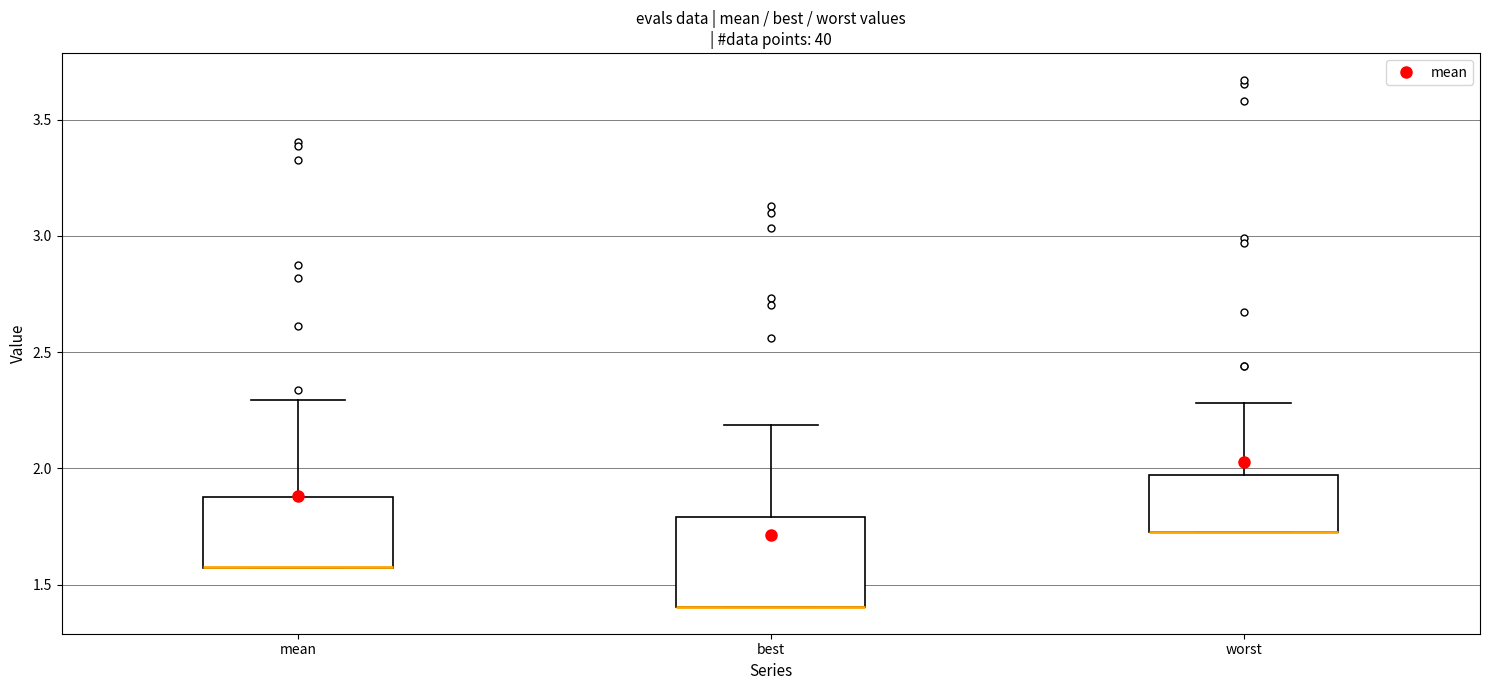

Reading left to right, transcribe this box plot: for each box, give where its median line is, the range the box spans, and where its two whiskers end, as read against the y-axis. The values are not printed on the chart, so give them approximately, as read against the axis.

mean: median 1.60 (drawn on the box's lower edge), box 1.55 to 1.90, whiskers 1.55 to 2.30
best: median 1.40 (drawn on the box's lower edge), box 1.40 to 1.80, whiskers 1.40 to 2.20
worst: median 1.75 (drawn on the box's lower edge), box 1.75 to 1.95, whiskers 1.70 to 2.30